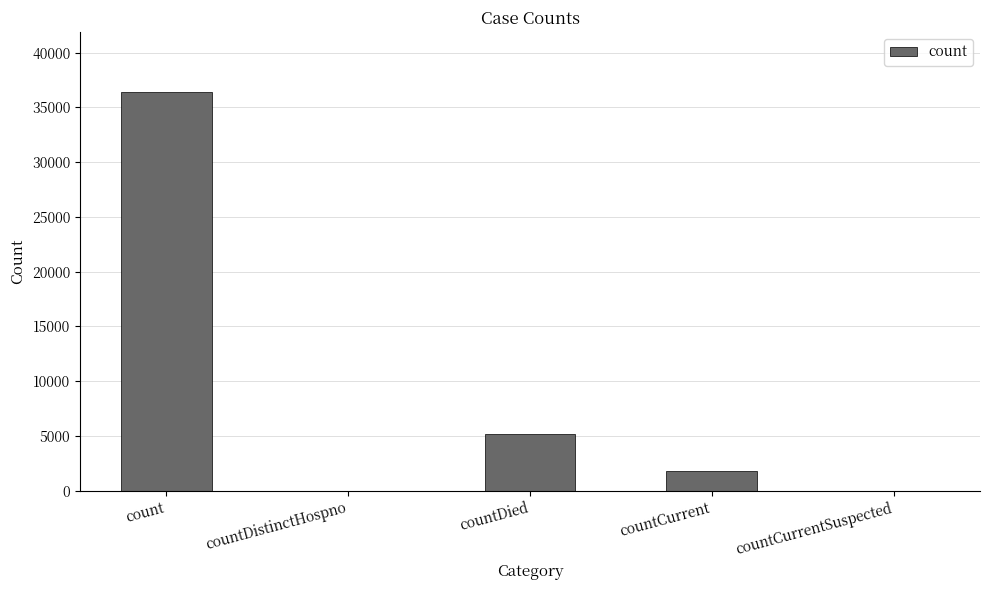

What is the difference between the values at countDied and countDistinctHospno?

5175